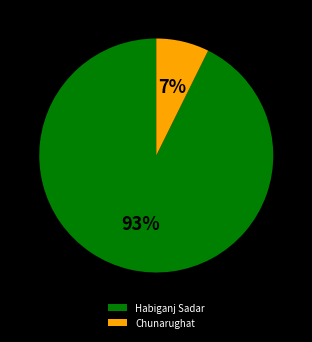

Between Habiganj Sadar and Chunarughat, which is larger?

Habiganj Sadar